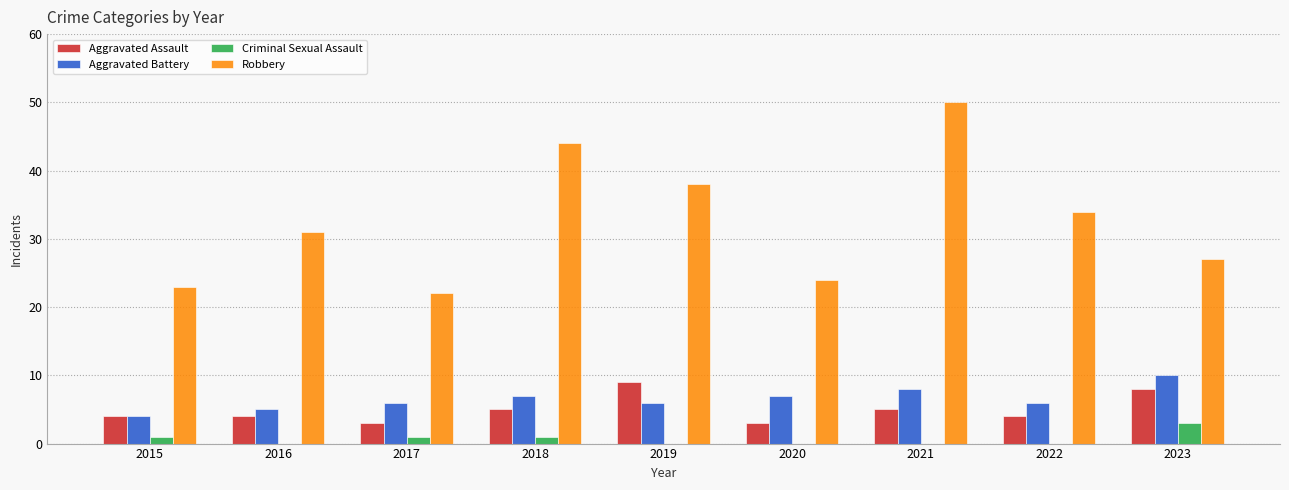

Read the Aggravated Assault value at 2018.

5